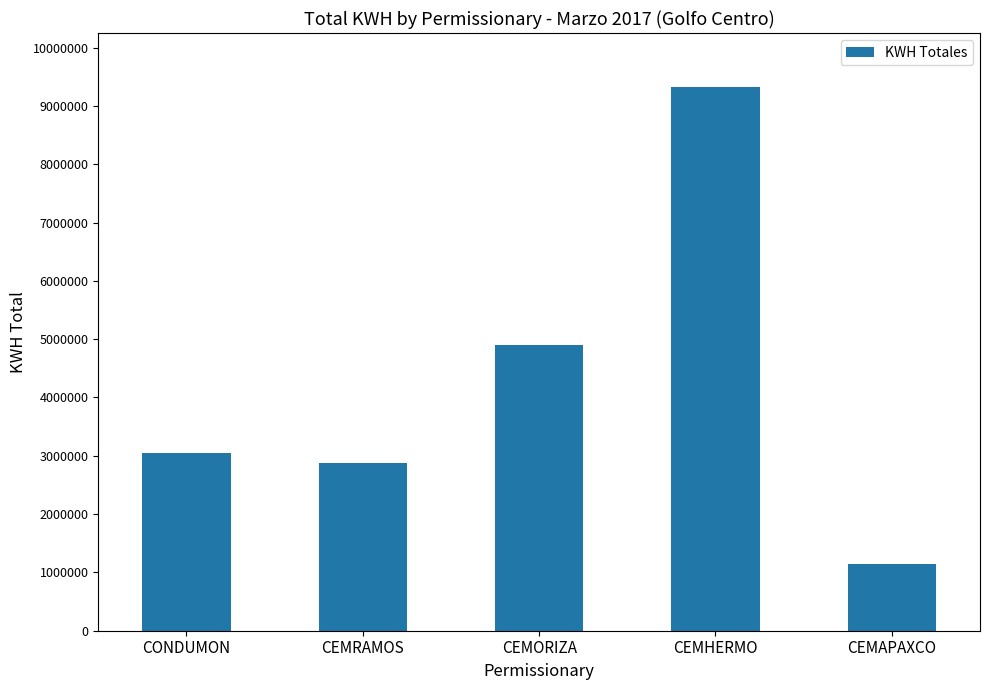

Reading right to left, what are all the values shown in this chart?

CEMAPAXCO=1152634	CEMHERMO=9319011	CEMORIZA=4900700	CEMRAMOS=2880070	CONDUMON=3046155